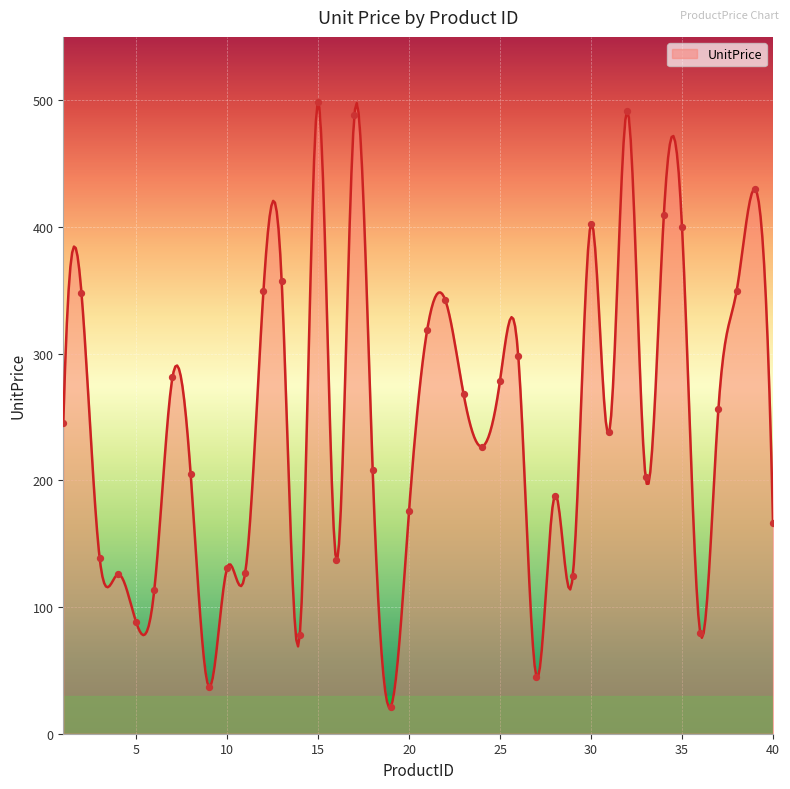

What is the change in value from 17 to 28?

-300.4